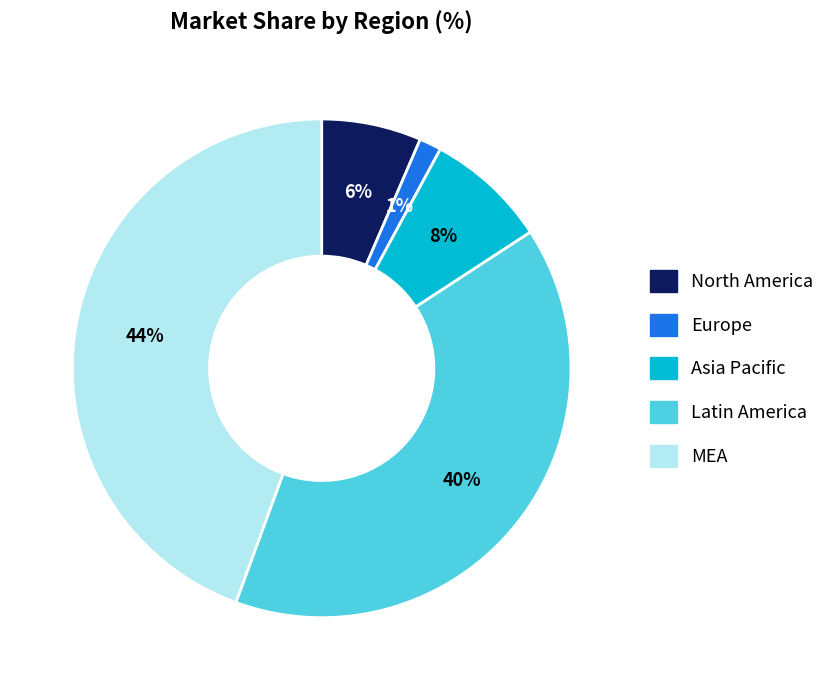

Does any single category account for the majority?

No